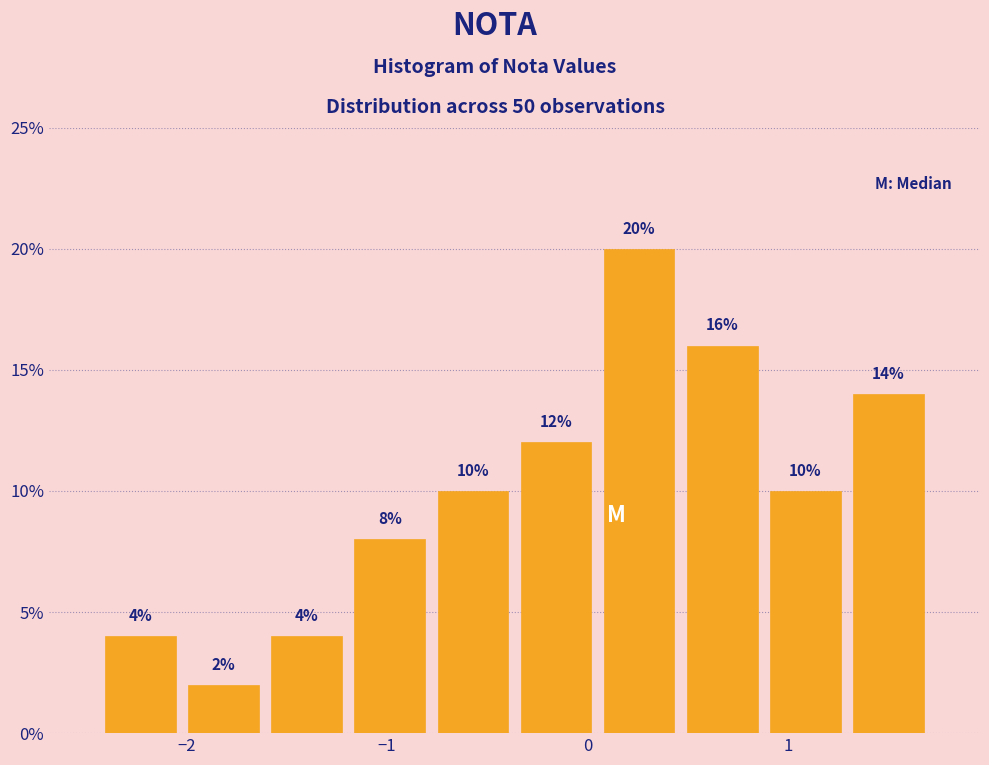

Reading left to right, list every bar in this chart as the range it spans on the x-axis followed by its height. The bar edges are not printed on the chart, so give them approximately, as read against the axis.

-2.4 to -2.0: 4
-2.0 to -1.6: 2
-1.6 to -1.2: 4
-1.2 to -0.8: 8
-0.8 to -0.4: 10
-0.4 to 0.0: 12
0.0 to 0.5: 20
0.5 to 0.9: 16
0.9 to 1.3: 10
1.3 to 1.7: 14